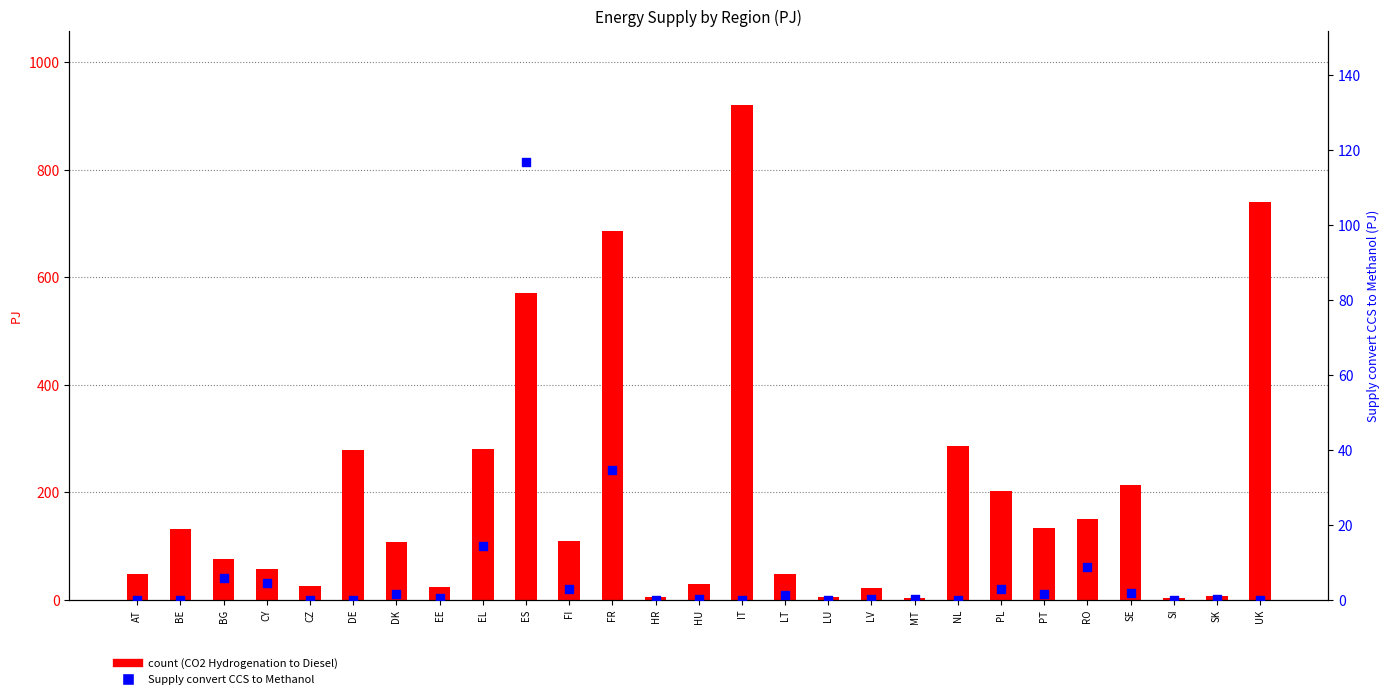

Which series has the largest total across all categories?

CO2 Hydrogenation to Diesel